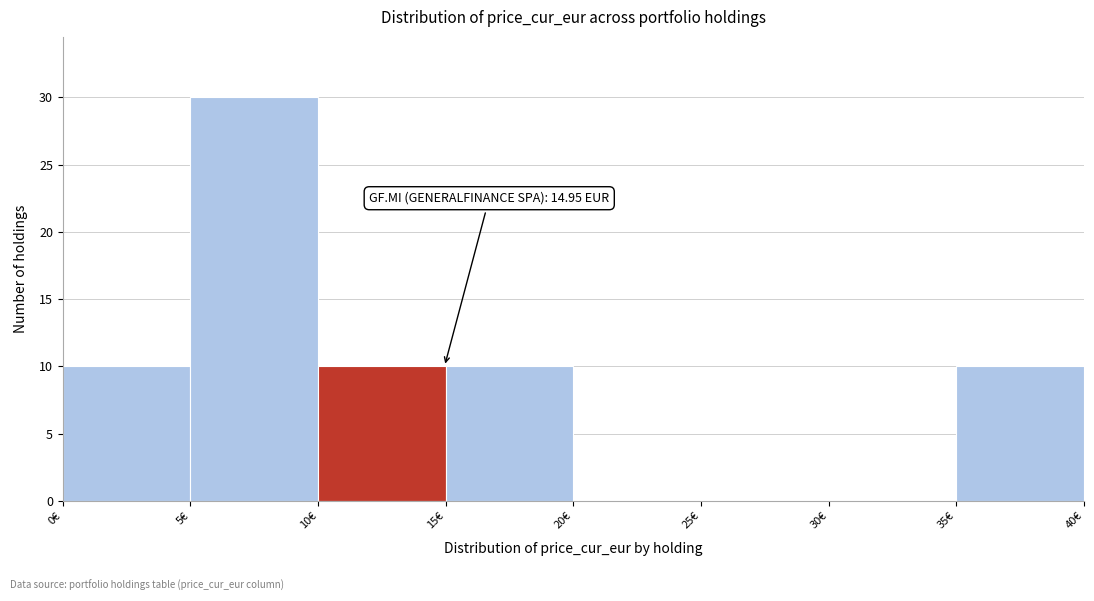

Which range on the x-axis has the tallest bar?

5 to 10